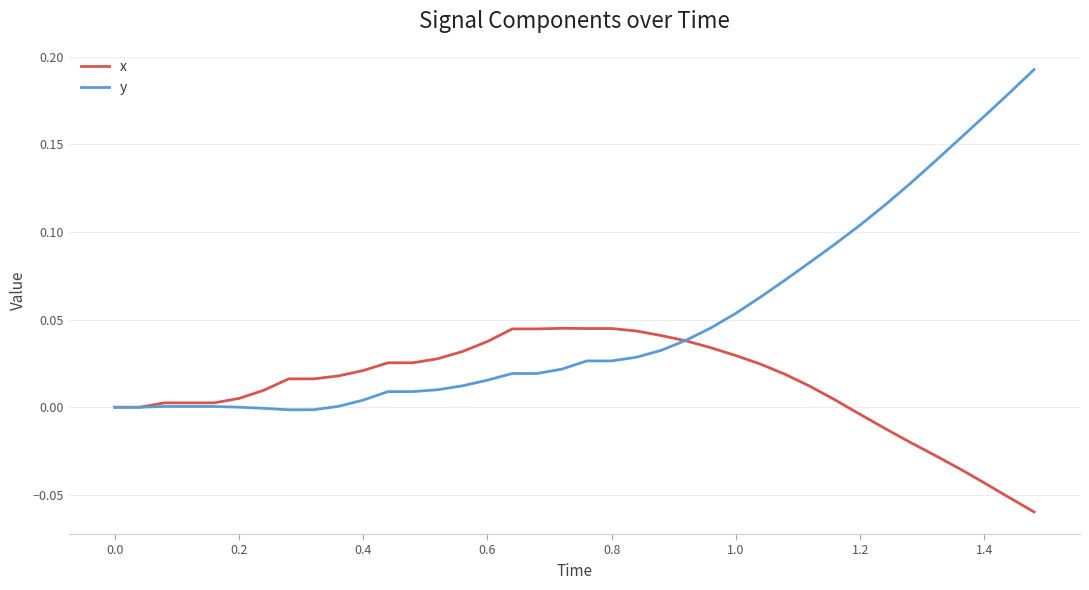

Which series has the widest spread of values?

y